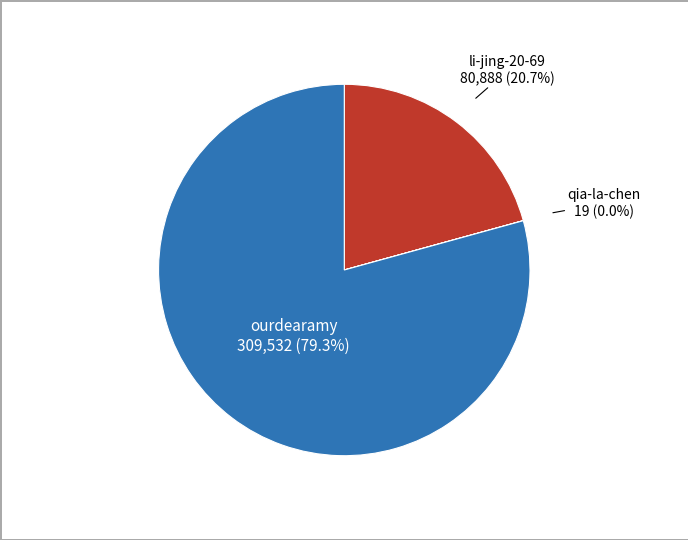

Between ourdearamy and li-jing-20-69, which is larger?

ourdearamy